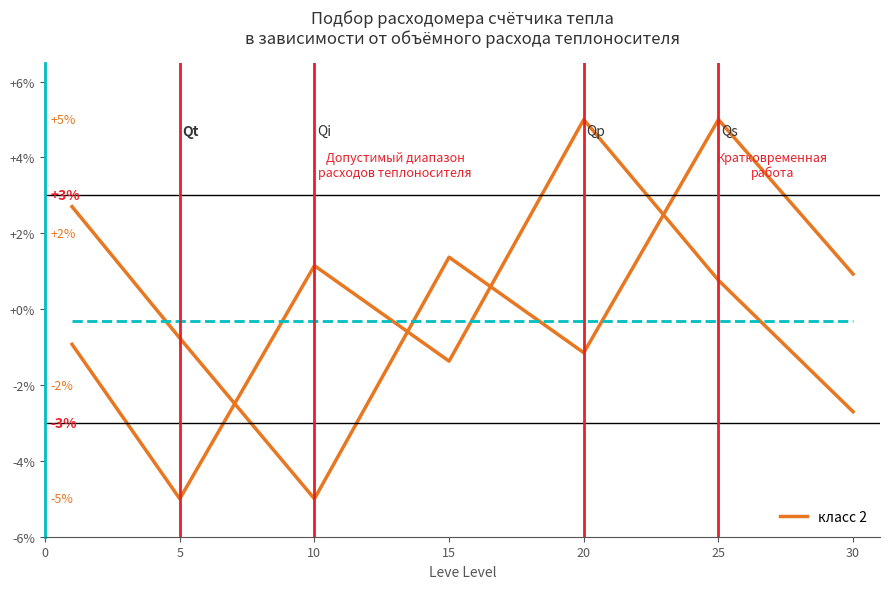

True or false: Gil baseline has a value of -0.3 at 10.

True